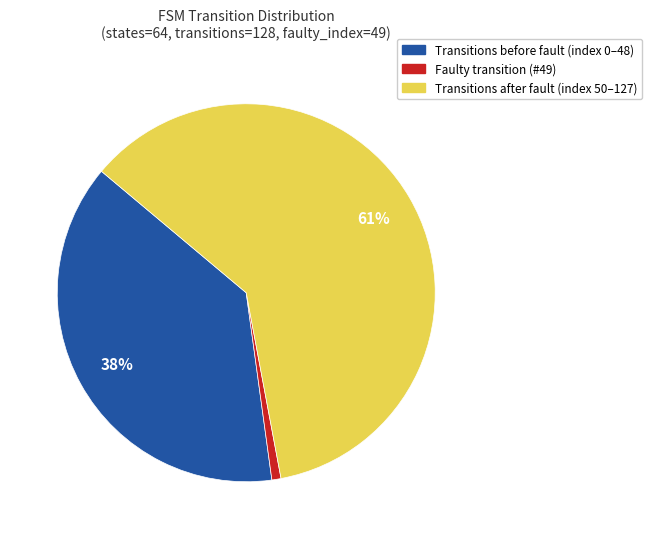

To the nearest percent, what is the difference between the largest and smallest slice percentages?

60%